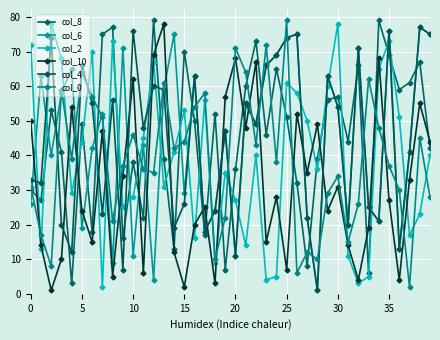

In col_10, how many points are higher than both neighbors (excluding endpoints)?

13